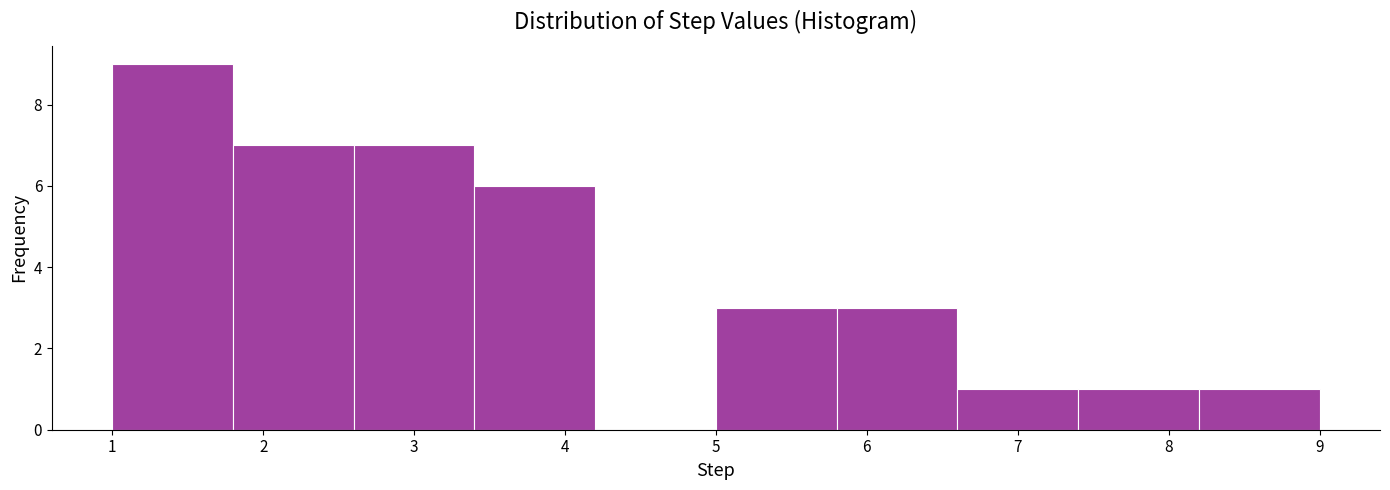

Reading left to right, list every bar in this chart as the range it spans on the x-axis followed by its height. The values are not printed on the chart, so give them approximately, as read against the axis.

1.0 to 1.8: 9
1.8 to 2.6: 7
2.6 to 3.4: 7
3.4 to 4.2: 6
4.2 to 5.0: 0
5.0 to 5.8: 3
5.8 to 6.6: 3
6.6 to 7.4: 1
7.4 to 8.2: 1
8.2 to 9.0: 1